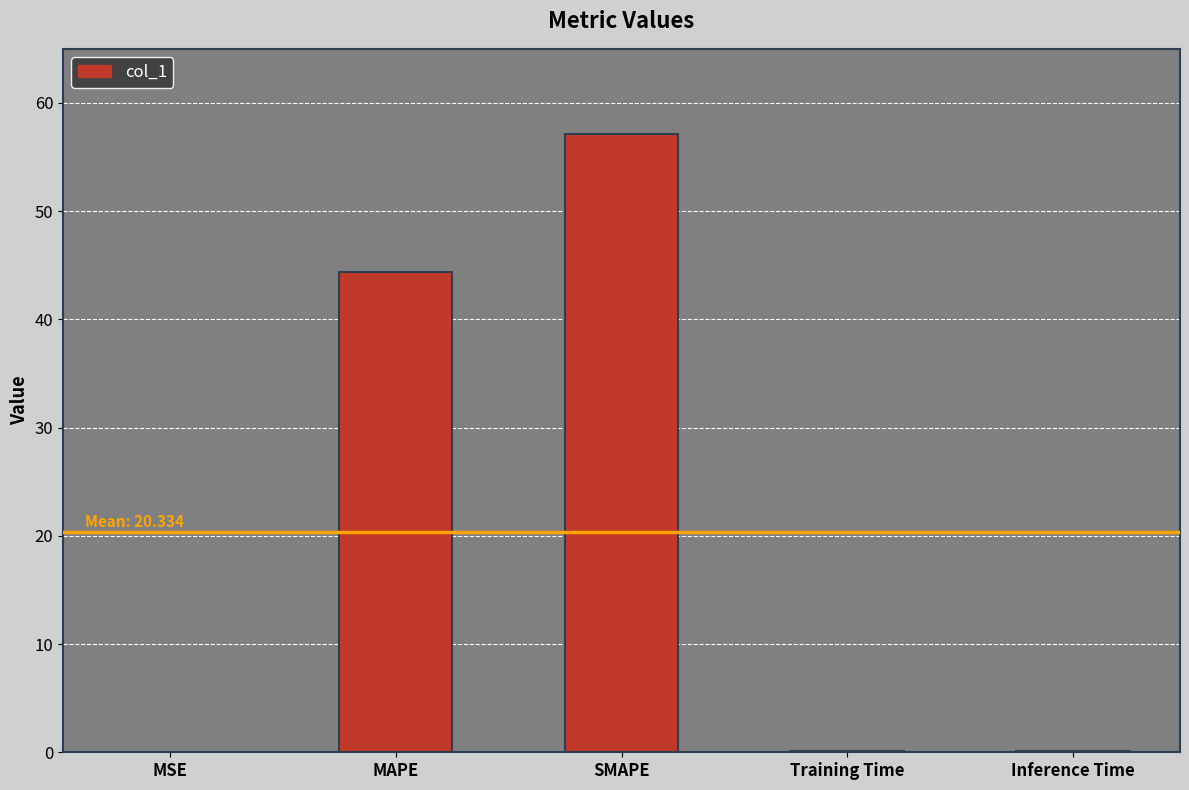

At which label is the value closest to 28?

MAPE